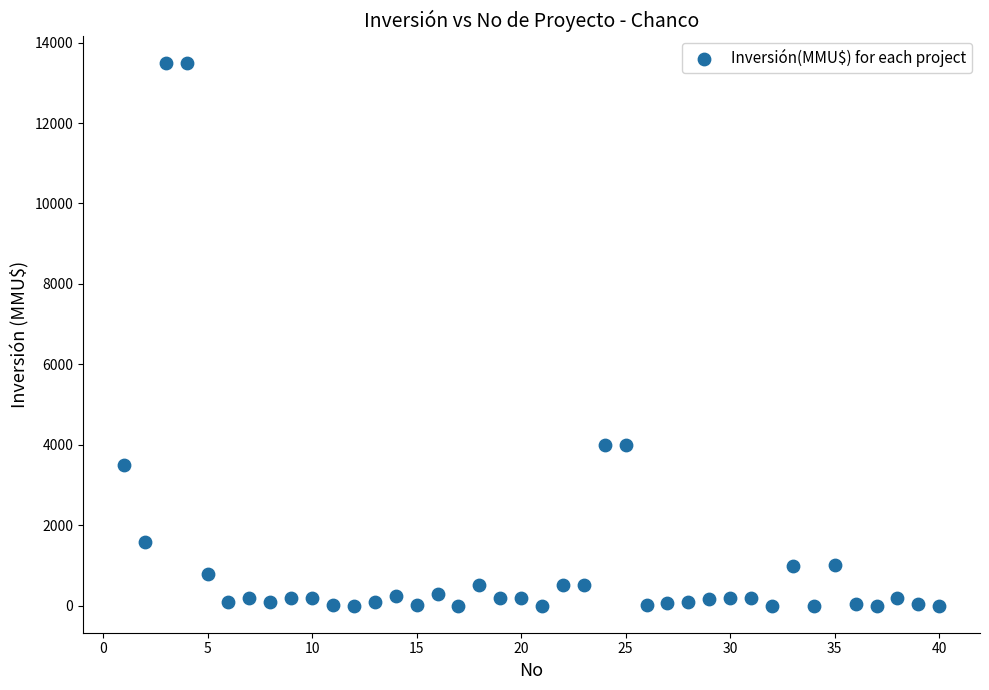

What is the range of X values (max minus min)?

39